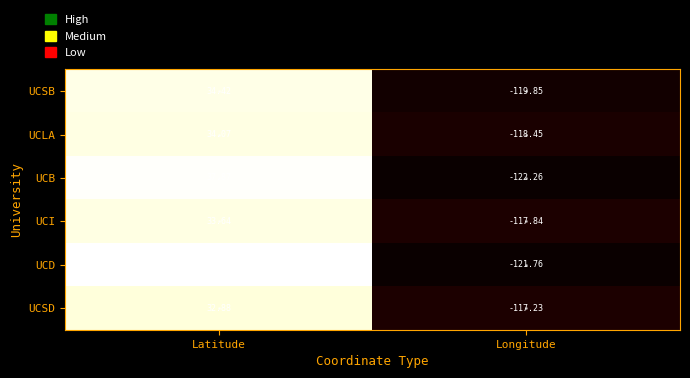

Which series has the widest spread of values?

UCD